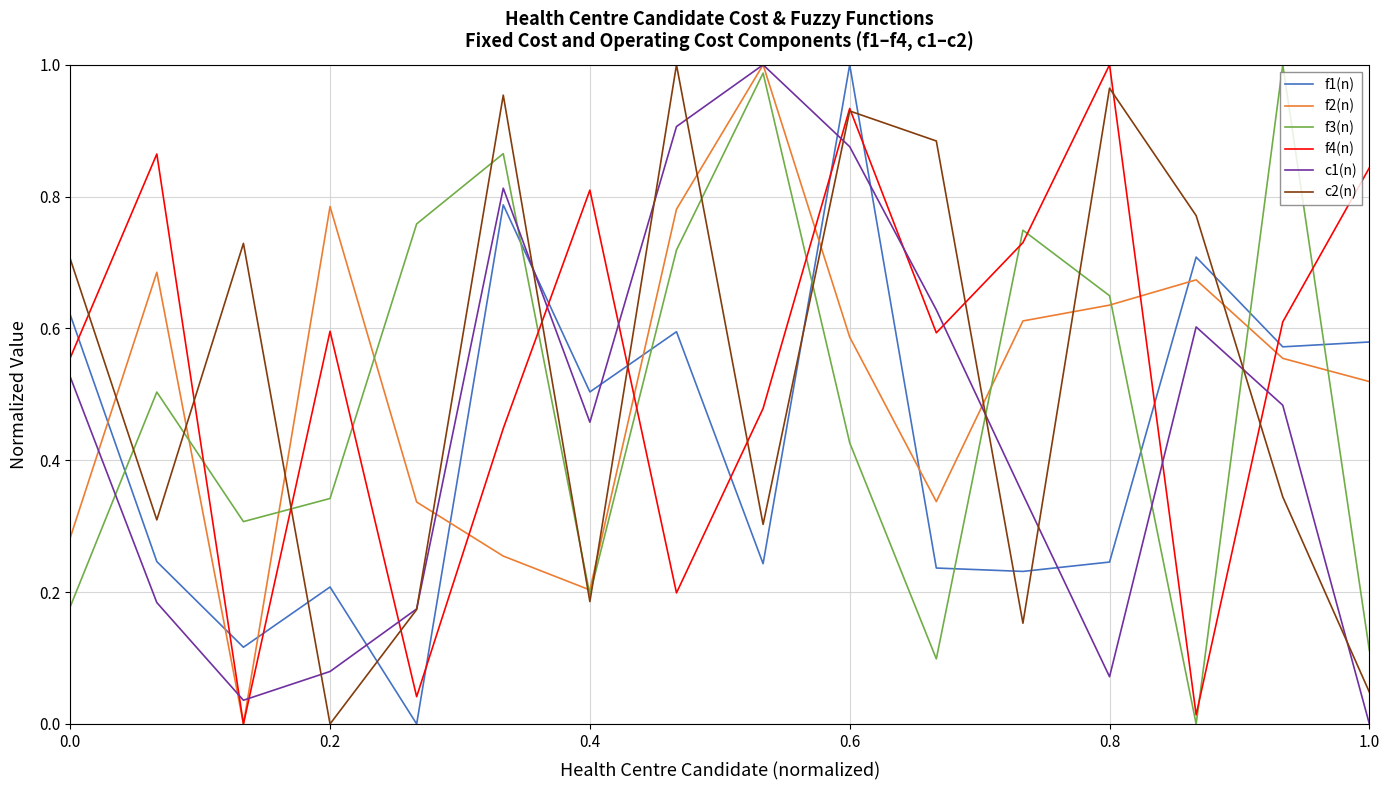

True or false: f1(n) and f4(n) cross at least once.

True